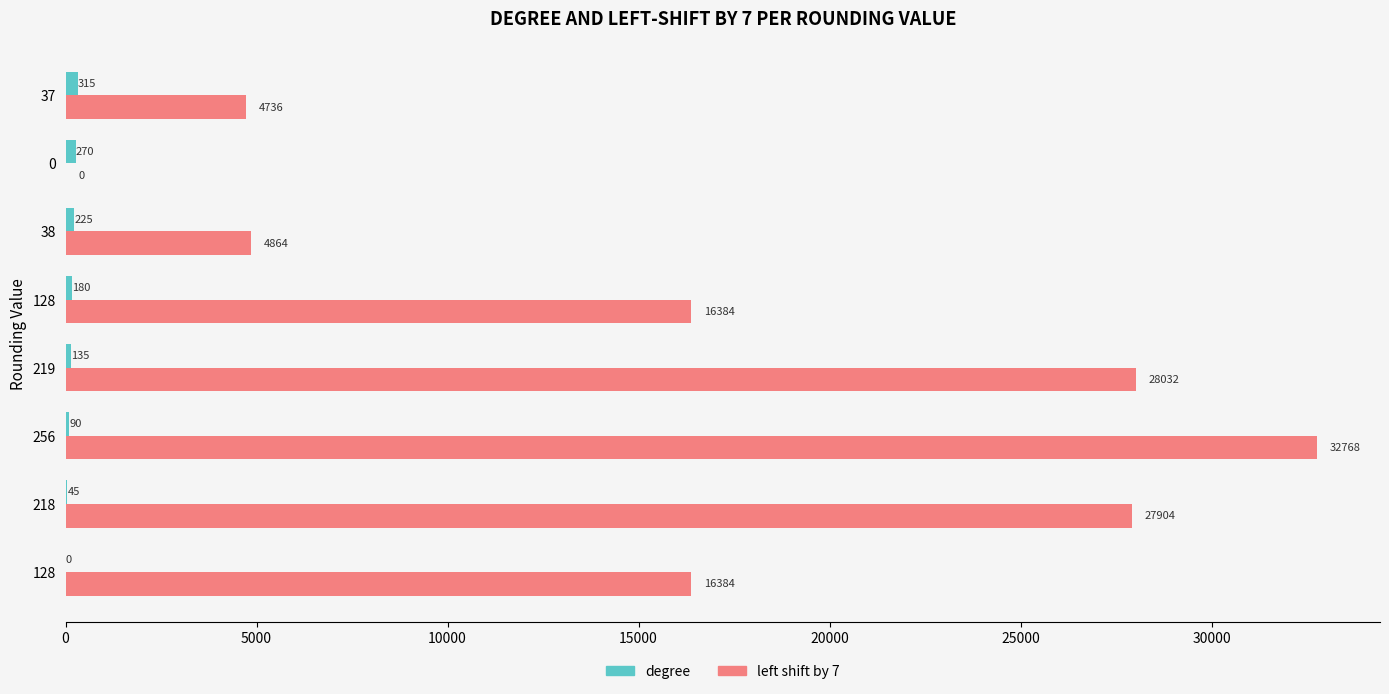

Count the number of categories in the chart.

8